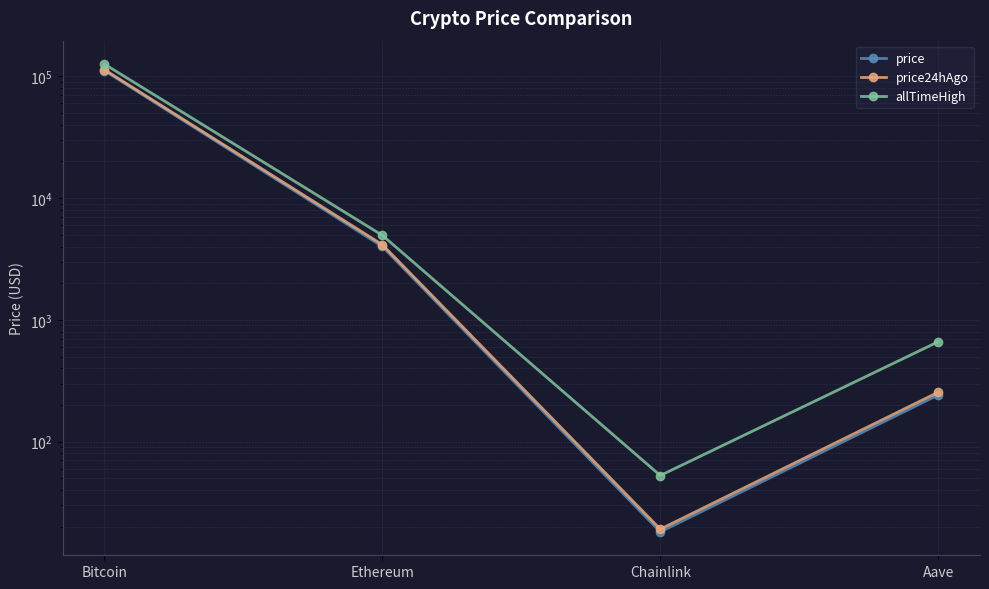

What is the difference between the maximum and second lowest values in the price24hAgo series?

113223.2